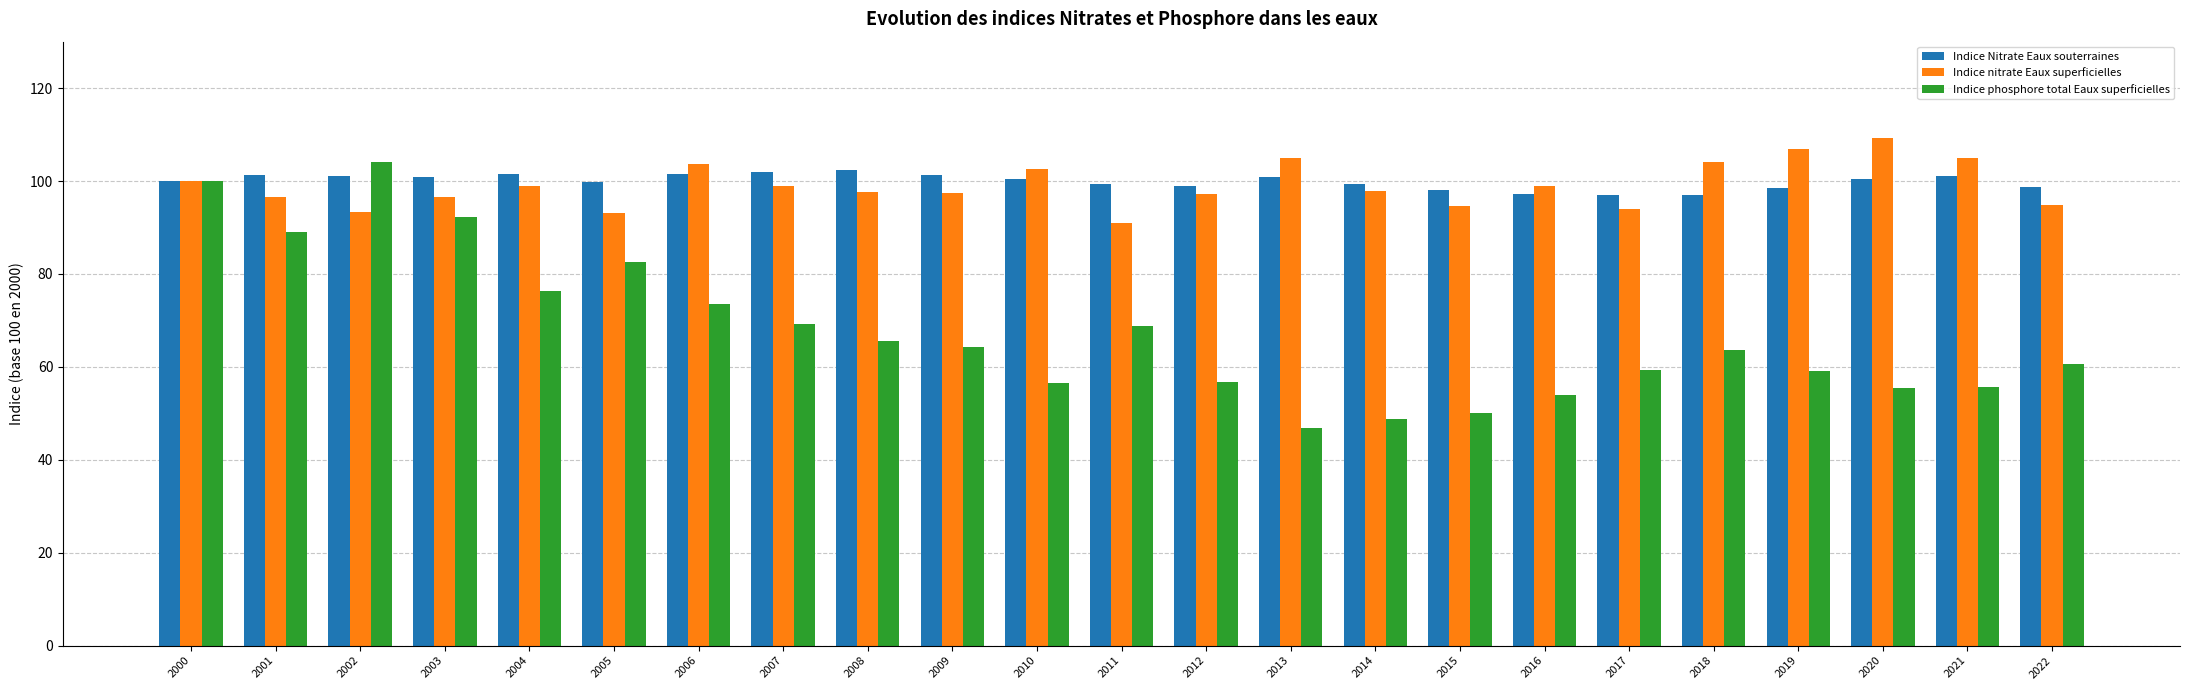

Read the Indice Nitrate Eaux souterraines value at 2001.

101.2